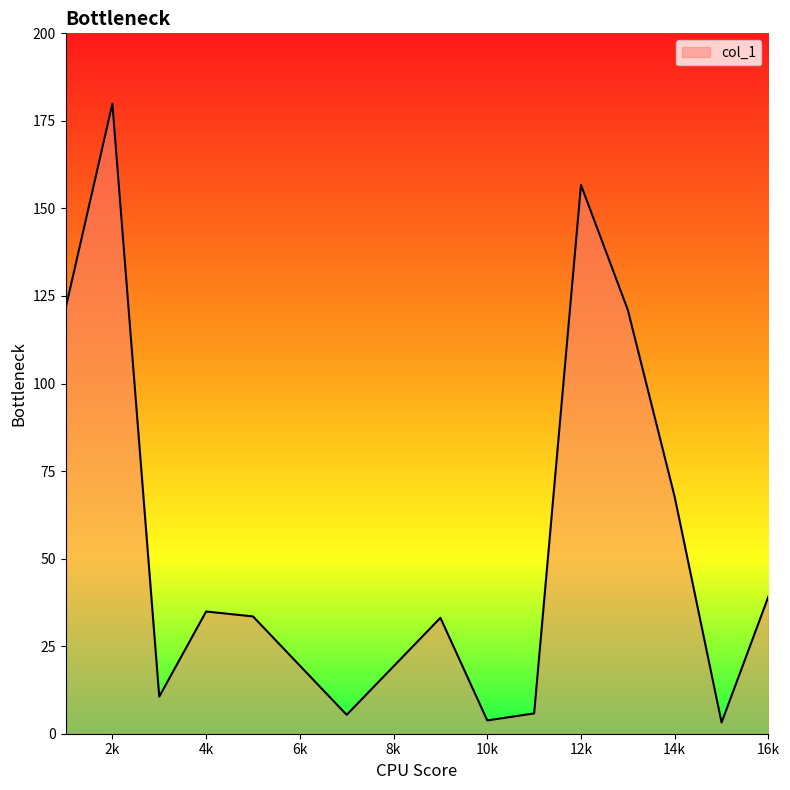

What is the maximum value shown in the chart?

179.9